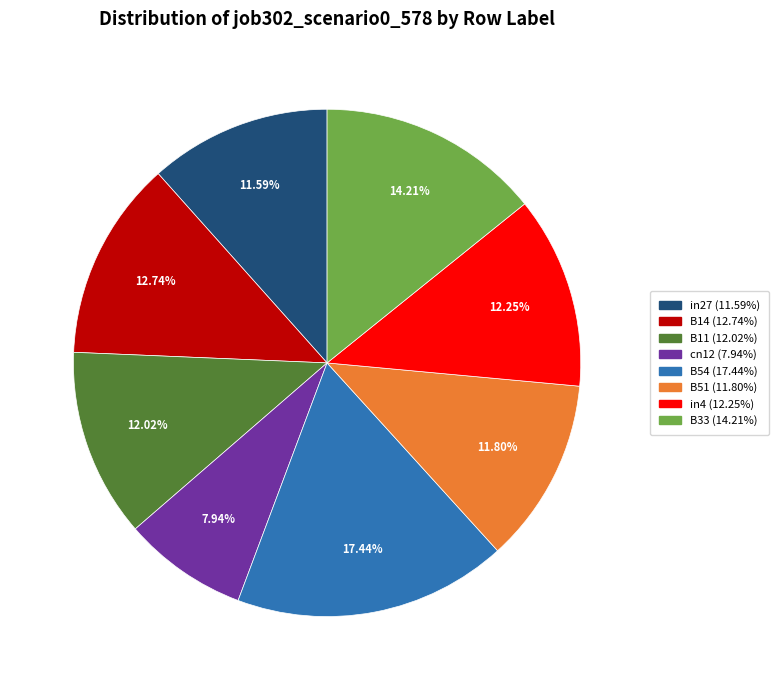

Which category has the biggest portion of the pie?

B54 (17.44%)